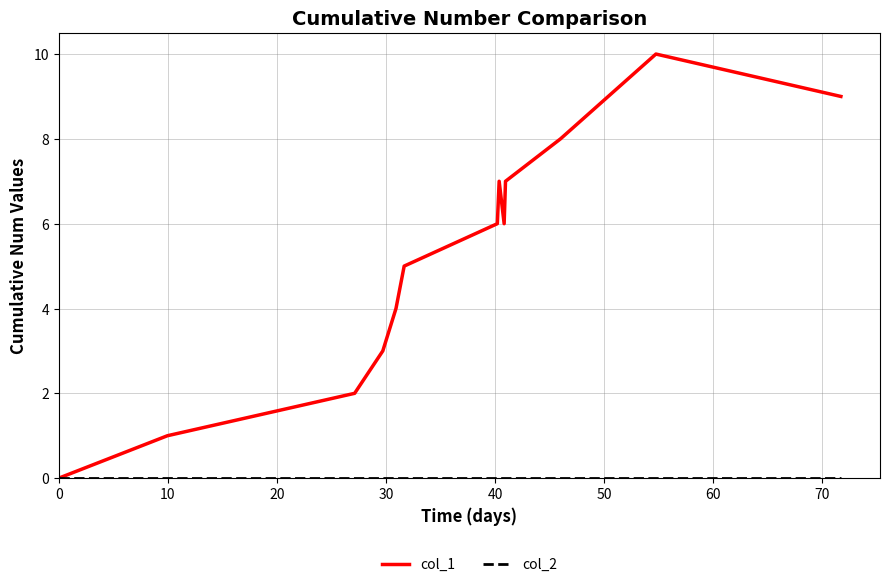

Which series has the widest spread of values?

col_1